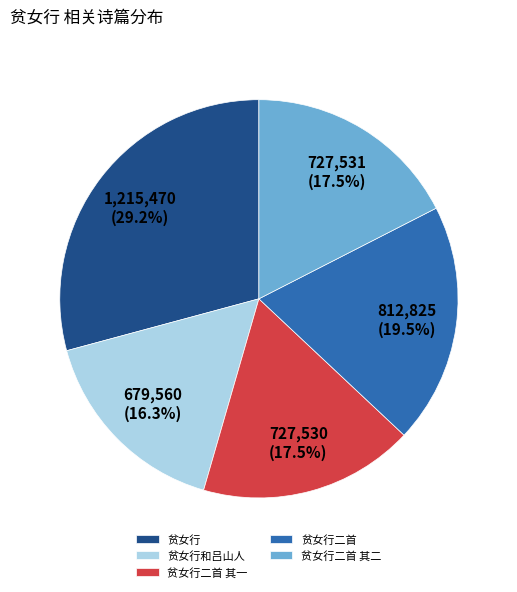

Which category has the smallest portion of the pie?

贫女行和吕山人